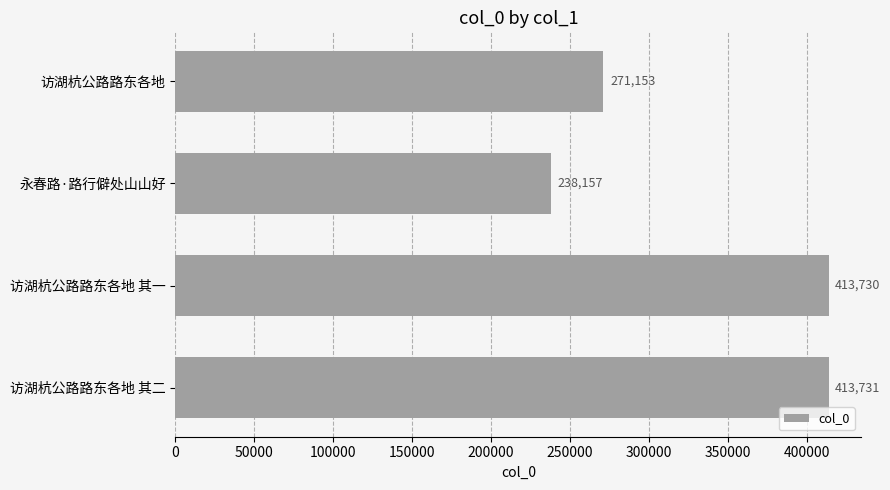

Does the chart contain any negative values?

No